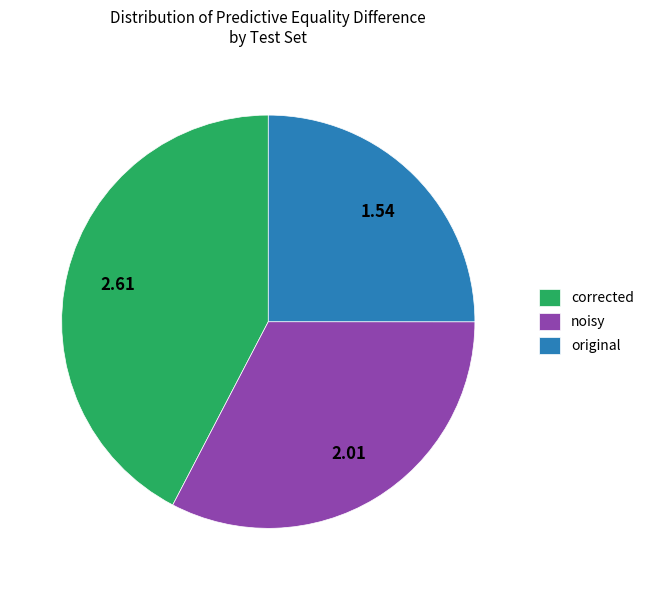

Count the number of slices in the pie.

3